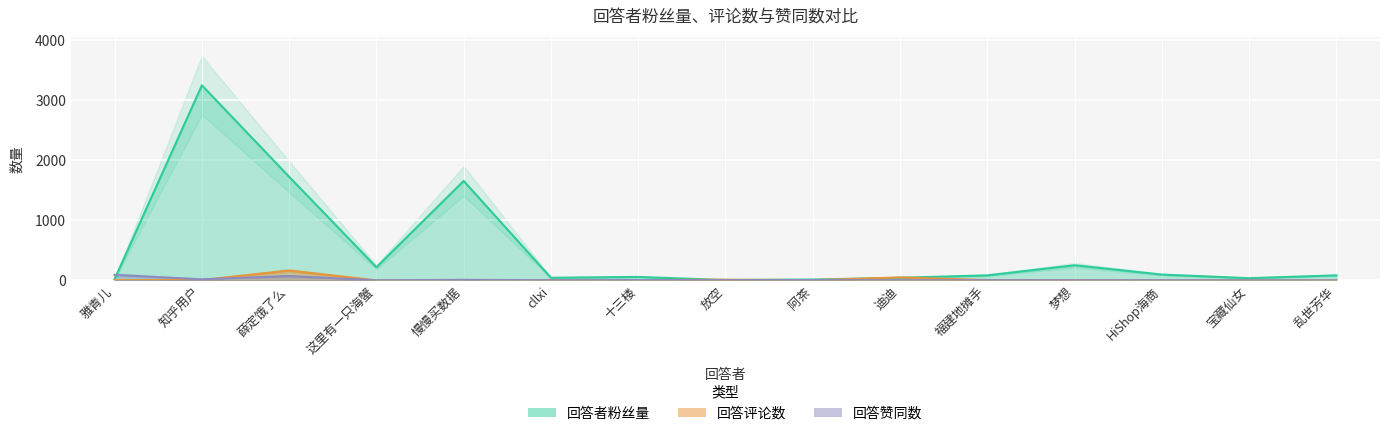

True or false: 回答者粉丝量 has more than 2 interior local peaks.

True